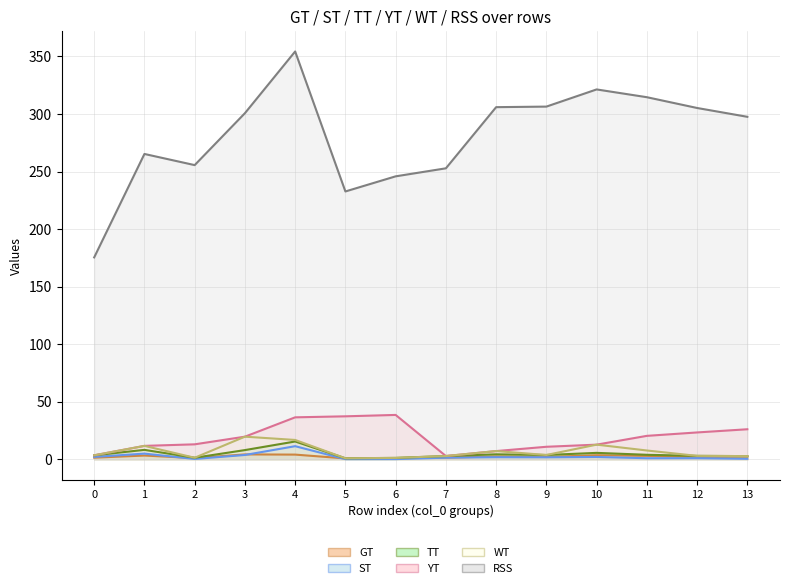

What is the sum of the GT values at 11 and 4?

7.0